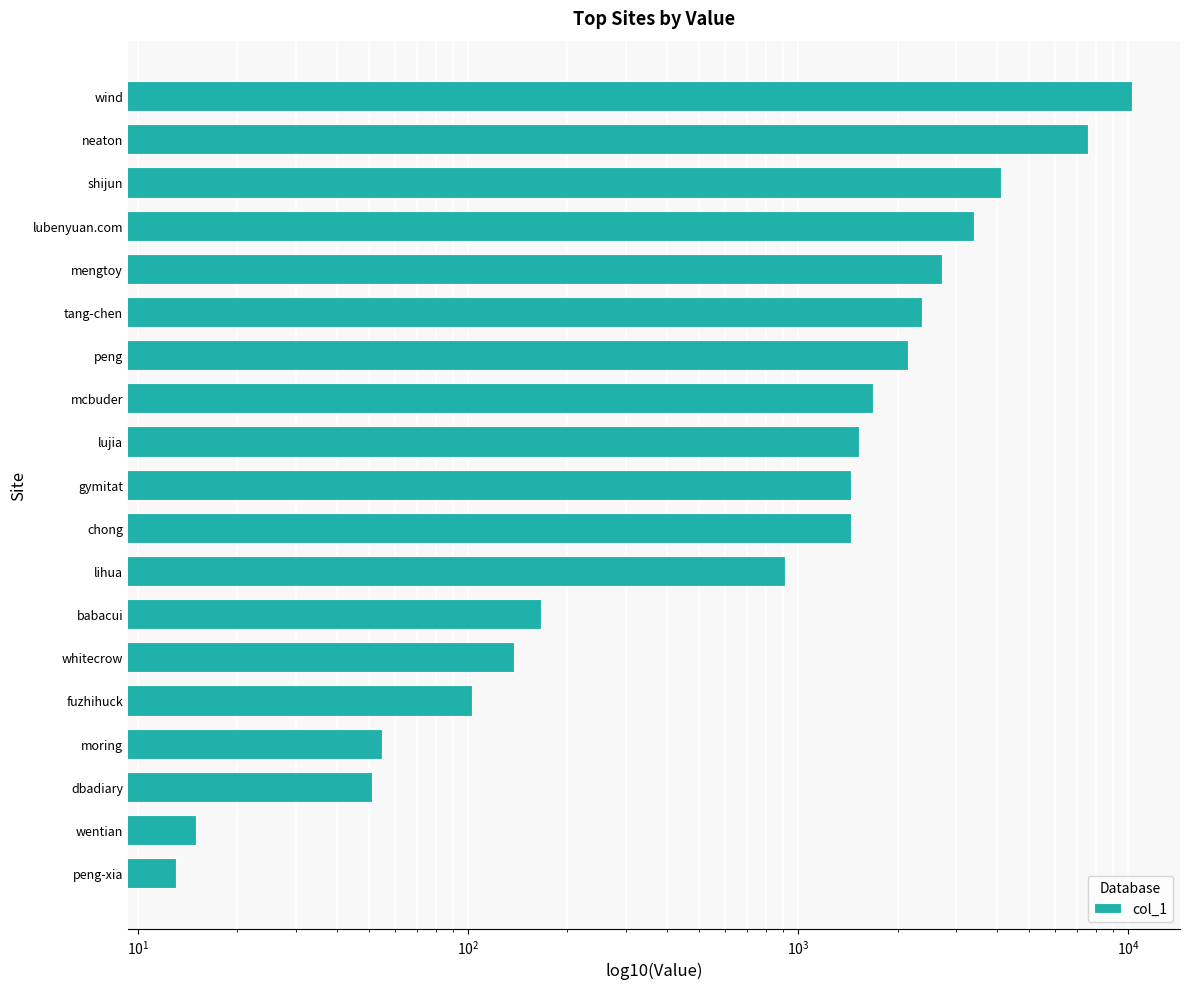

Count the number of data series in this chart.

1